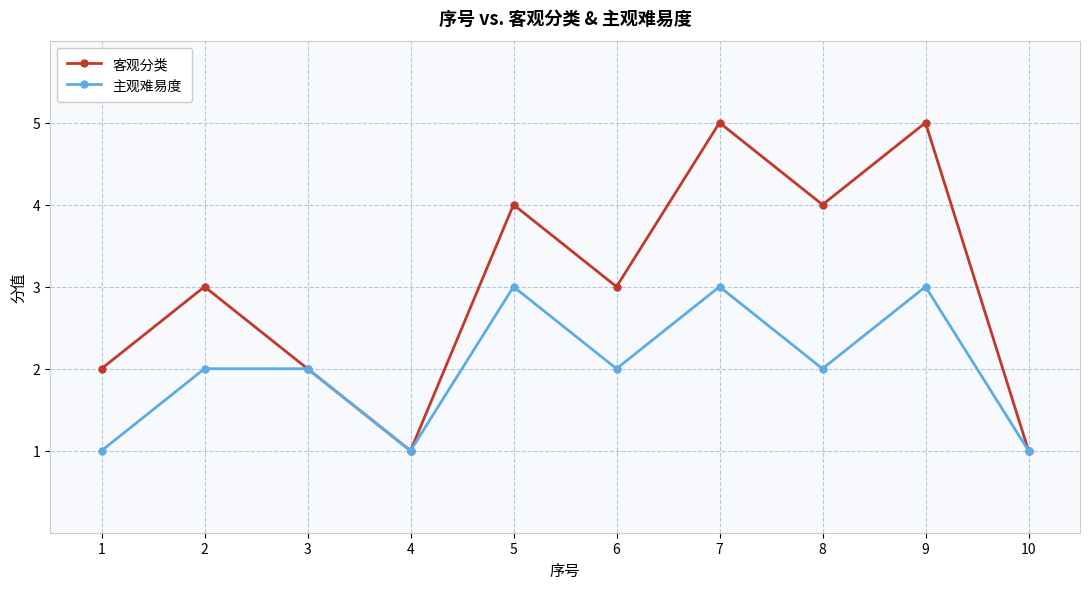

True or false: 客观分类 has a value of 2 at 3.

True